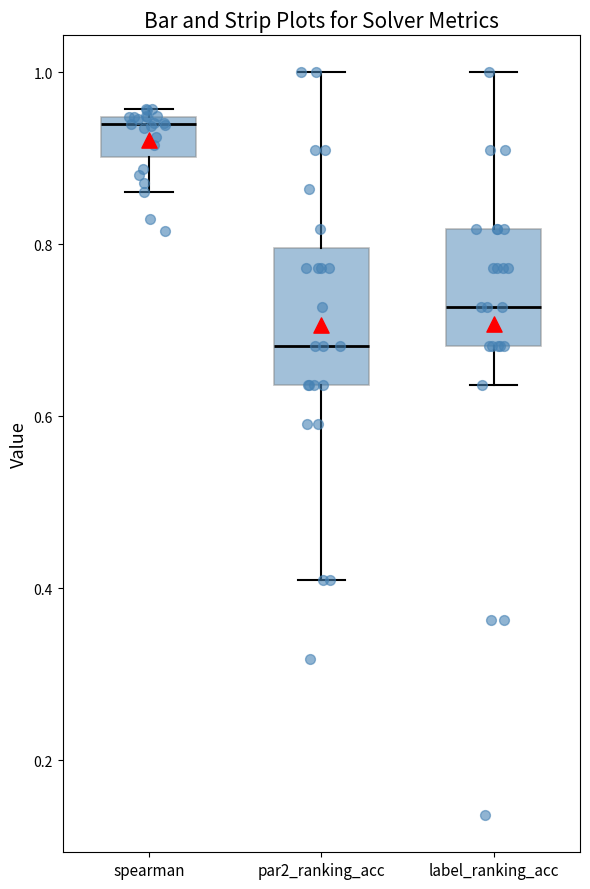

Which box has the highest median line?

spearman